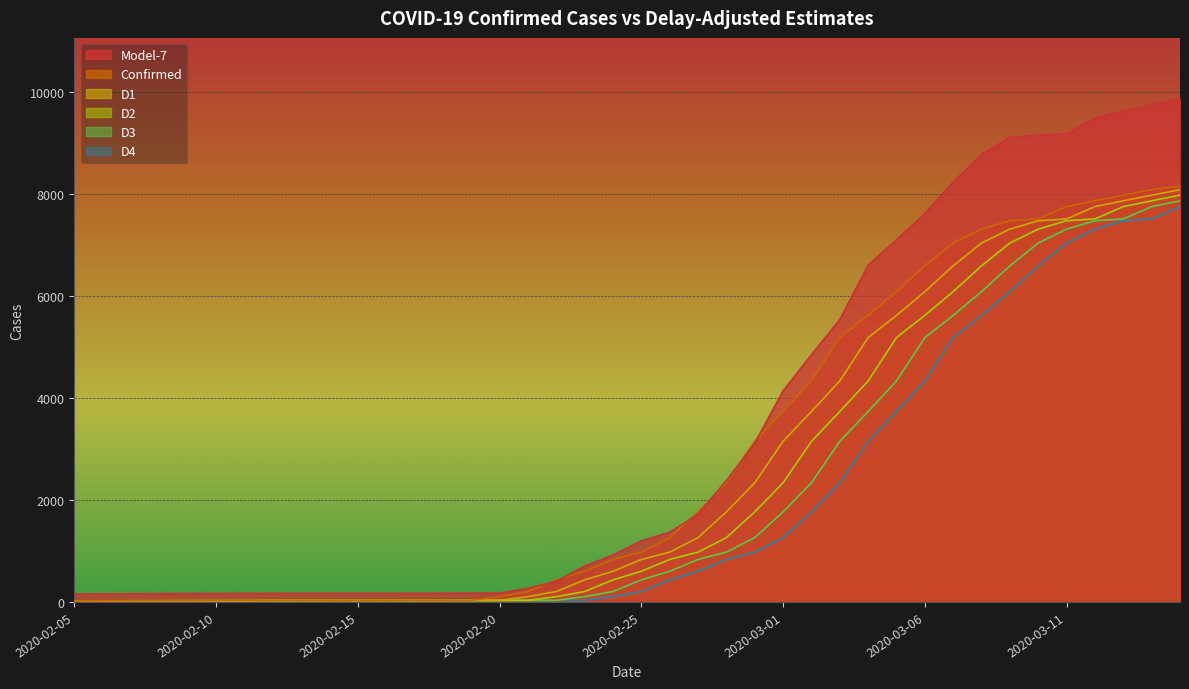

At which category is the sum across all series the highest?

2020-03-15